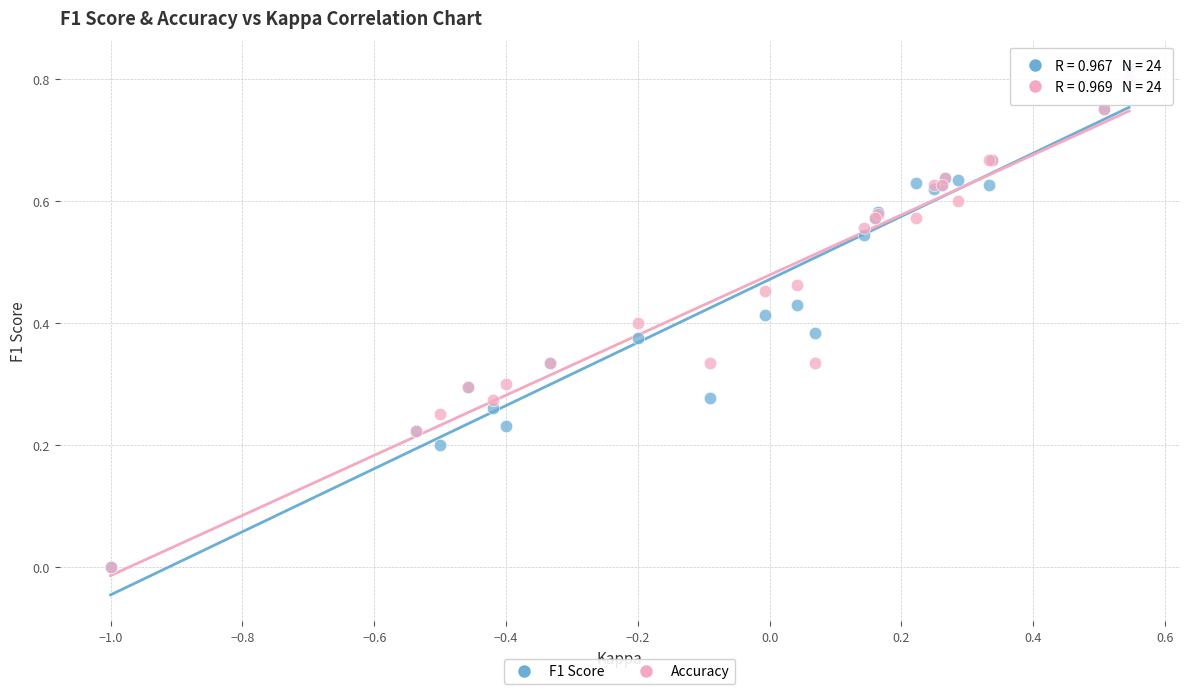

Which series reaches the maximum Y coordinate?

F1 Score